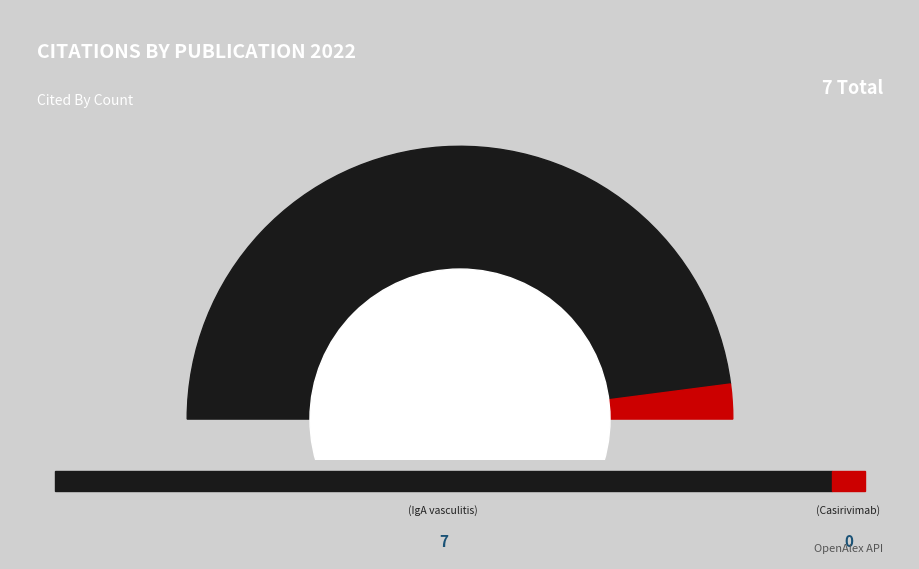

How many slices are in this pie chart?

2